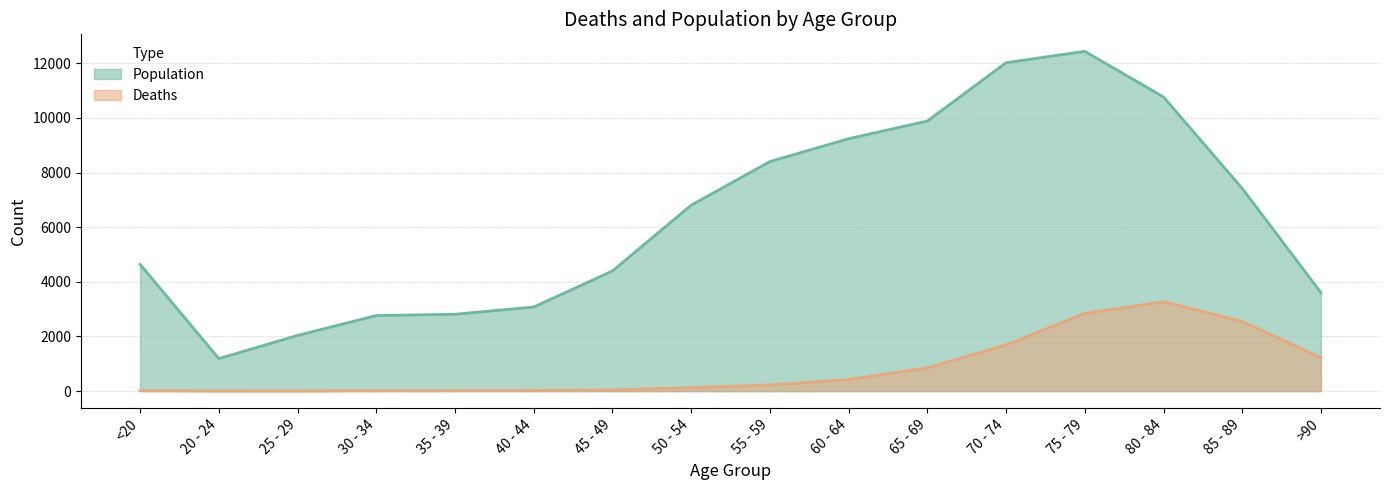

Reading right to left, list all the values displayed in this chart.

Deaths: 1224	2548	3273	2848	1690	850	426	227	126	47	24	18	17	3	4	18
Population: 3604	7417	10764	12434	12018	9883	9236	8400	6803	4396	3078	2814	2765	2038	1191	4641